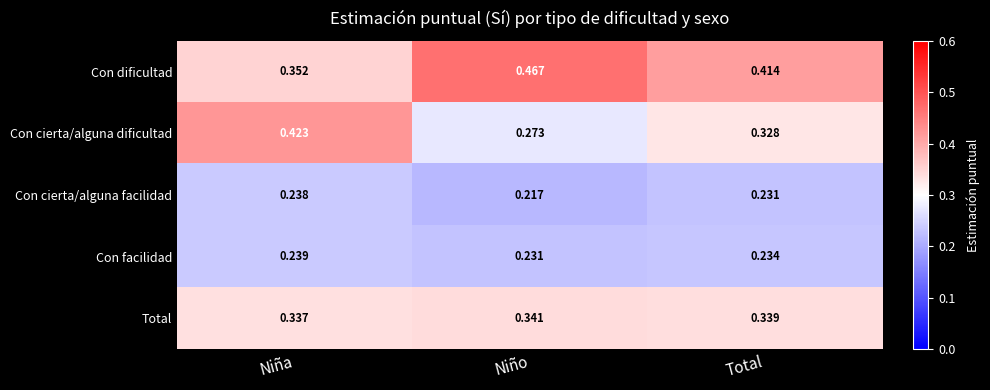

Which series has the widest spread of values?

Con cierta/alguna dificultad